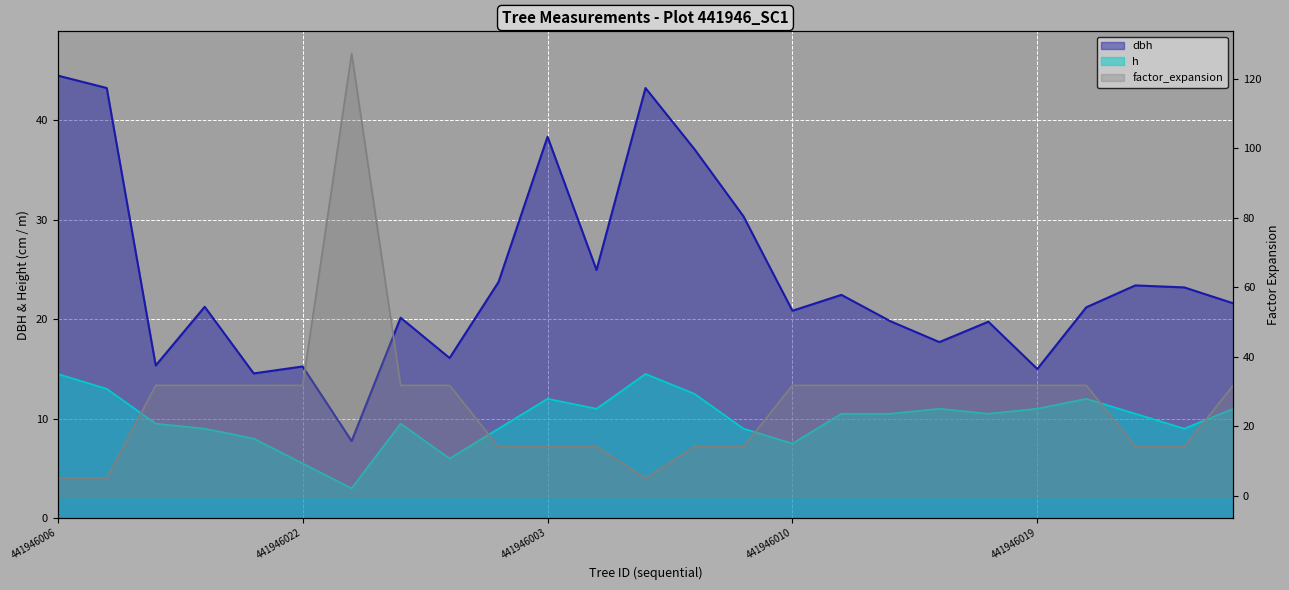

The dbh series shows 43.2 at 441946009. True or false?

True